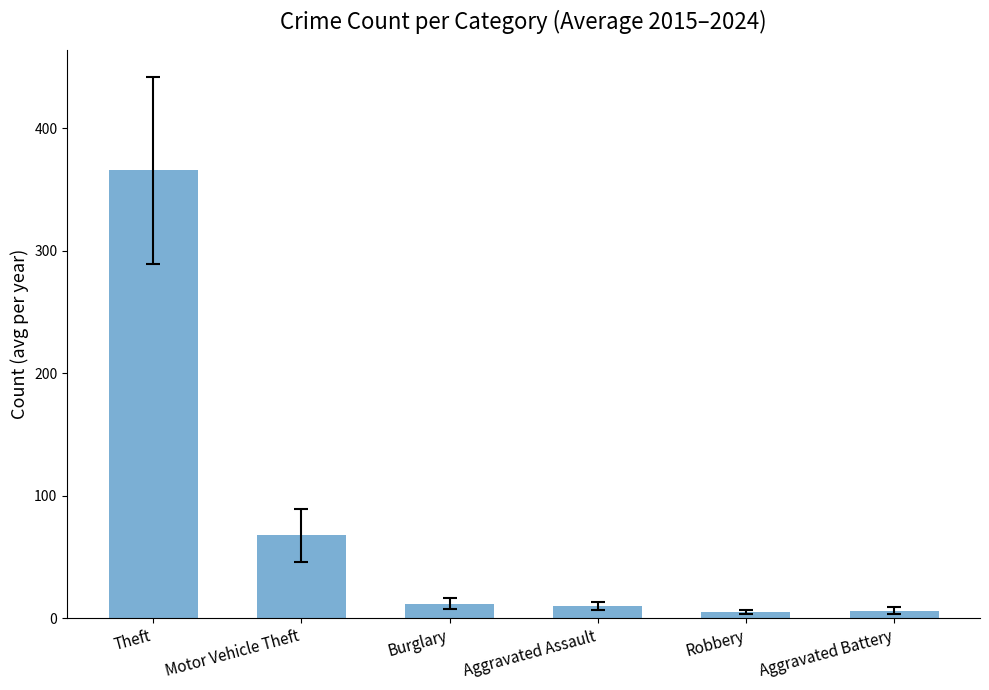

Between Motor Vehicle Theft and Burglary, which is larger?

Motor Vehicle Theft